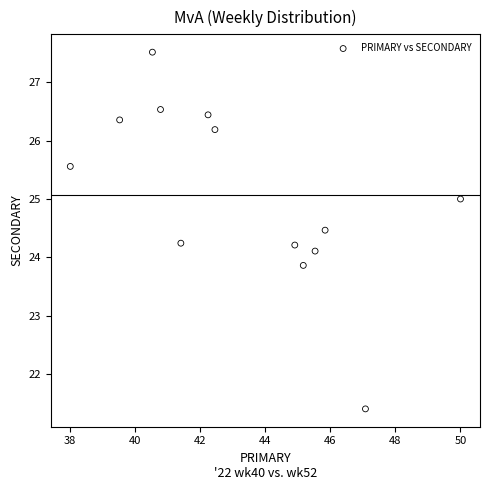

What is the range of X values (max minus min)?

12.0